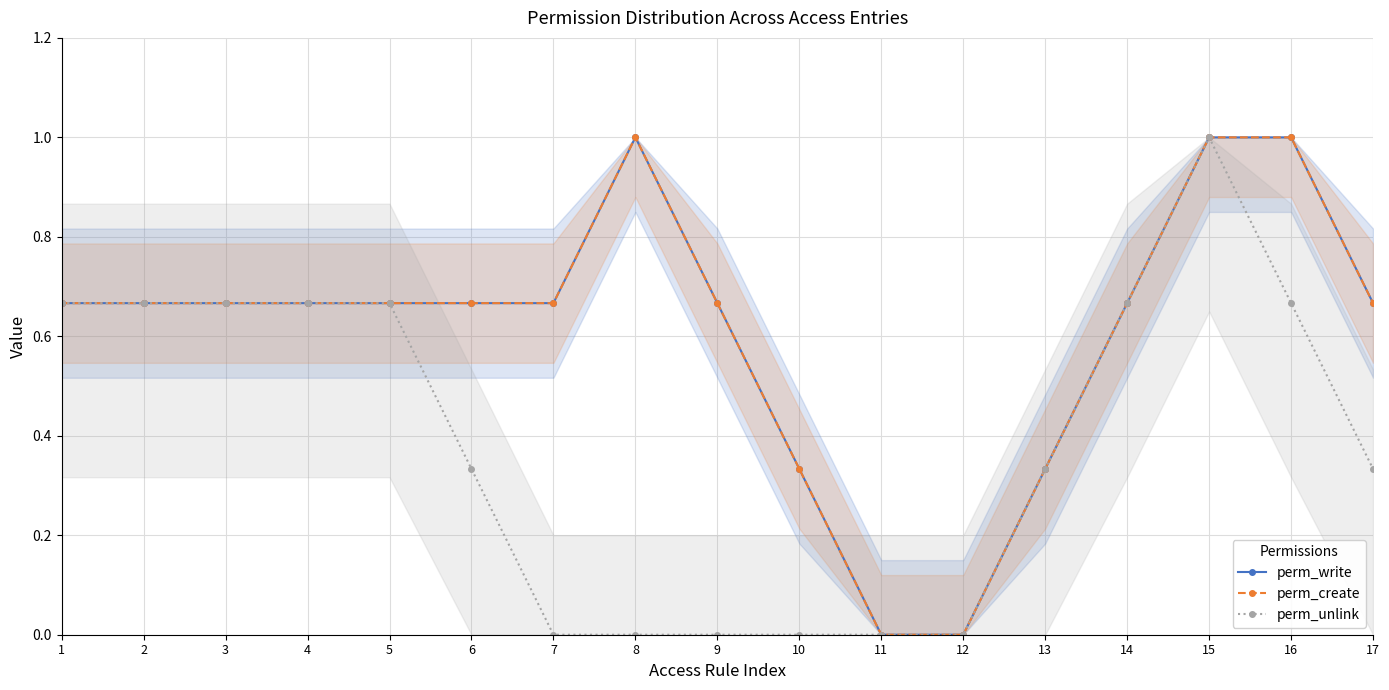

True or false: perm_unlink has more than 1 points higher than both neighbors.

False